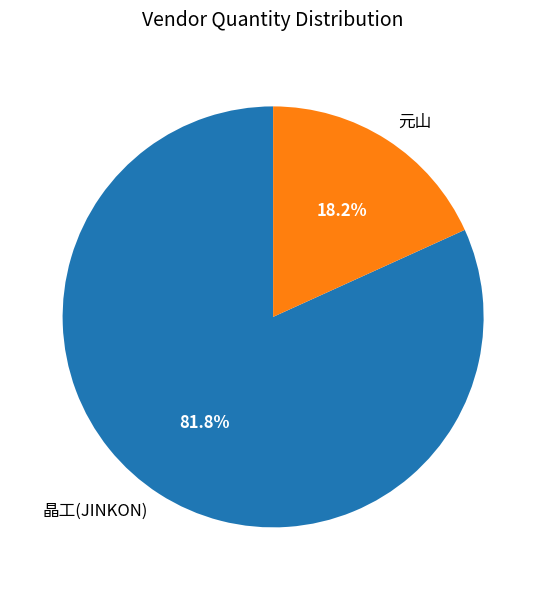

What percentage is the 晶工(JINKON) slice, to the nearest percent?

82%